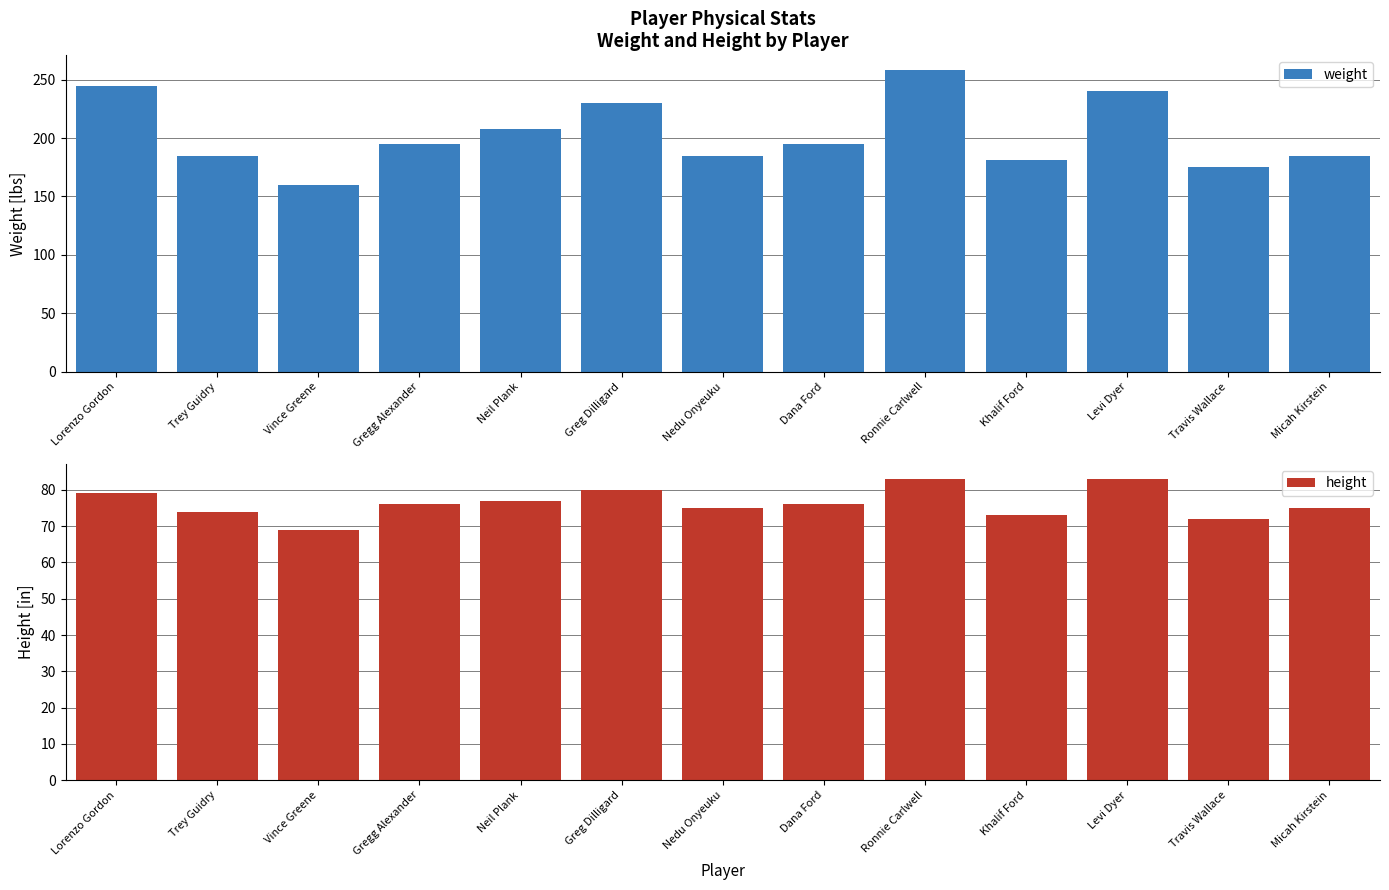

What position from the left is Trey Guidry?

2